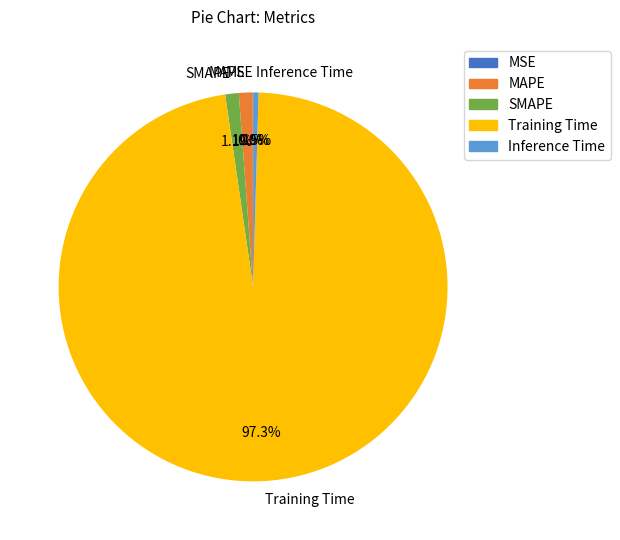

What is the largest slice in the pie chart?

Training Time